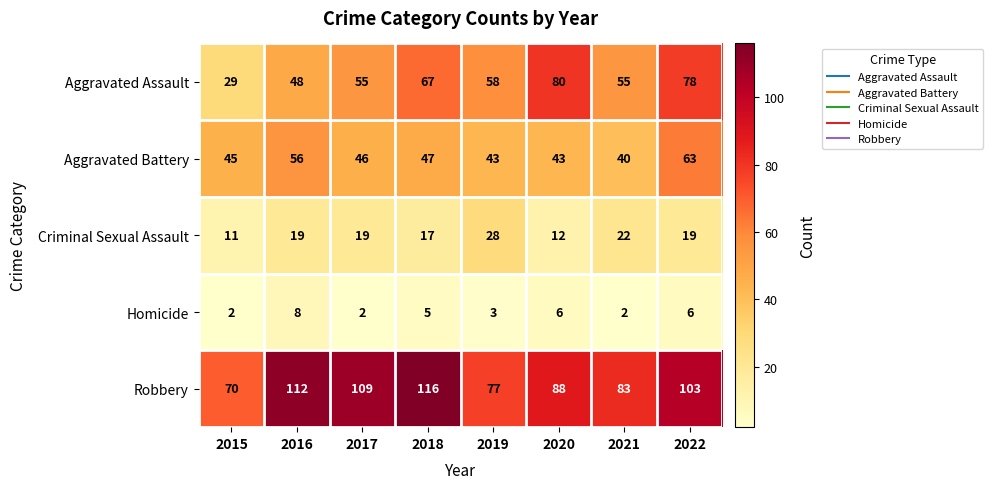

Rank the series at 2017 from highest to lowest value.

Robbery, Aggravated Assault, Aggravated Battery, Criminal Sexual Assault, Homicide